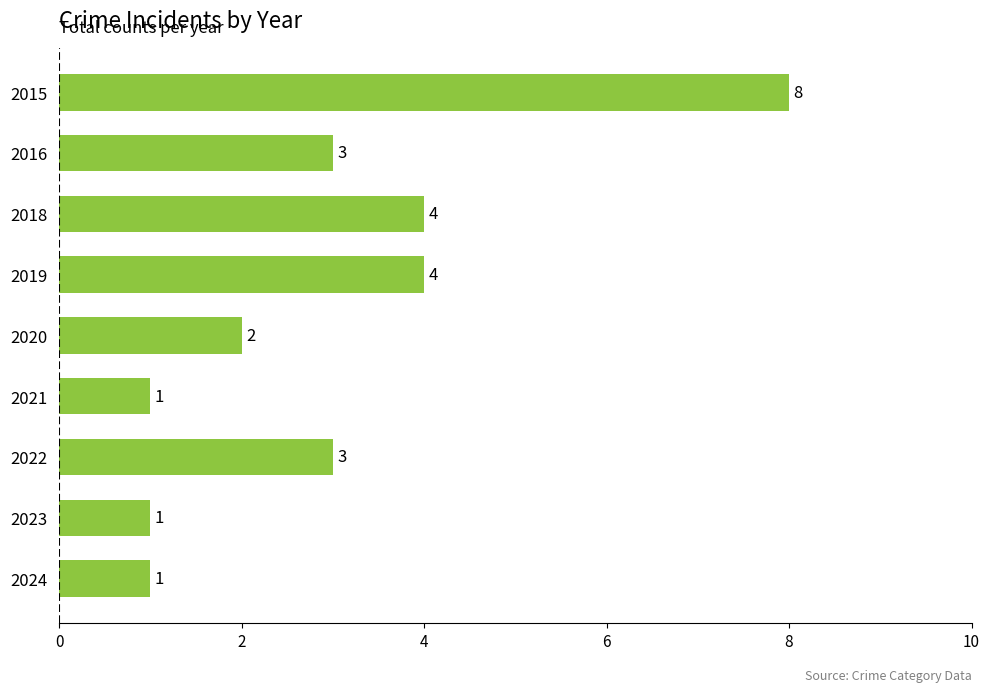

What is the change in value from 2015 to 2018?

-4